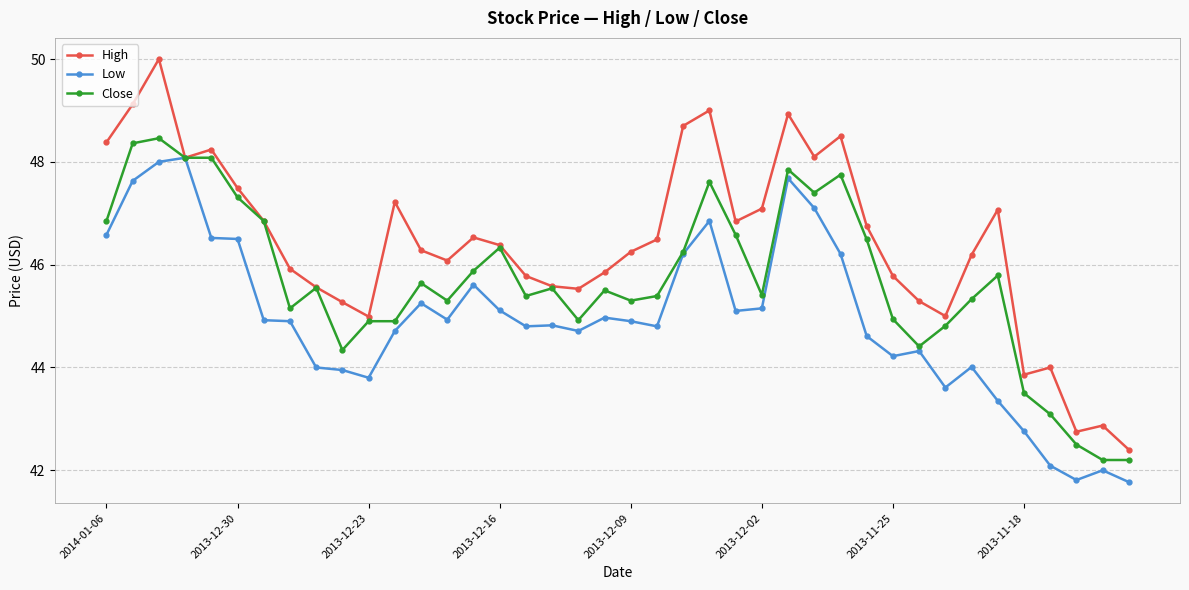

Rank the series by their maximum value, from highest to lowest.

High, Close, Low